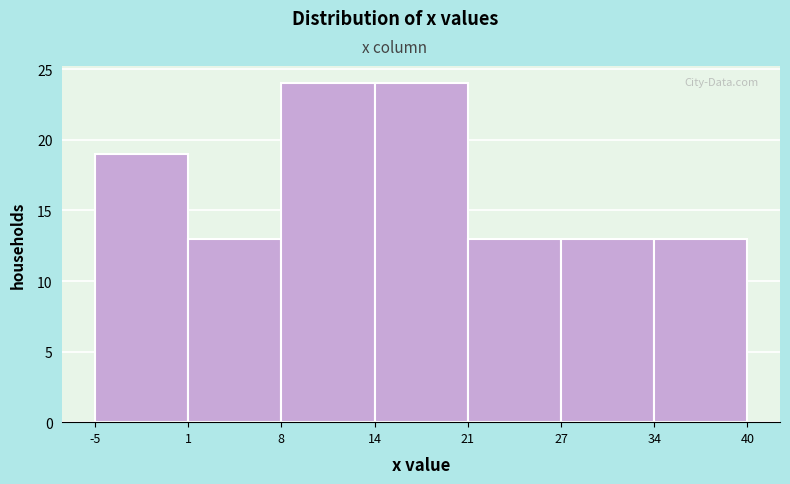

Reading left to right, list every bar in this chart as the range it spans on the x-axis followed by its height. The values are not printed on the chart, so give them approximately, as read against the axis.

-5 to 1: 19
1 to 8: 13
8 to 14: 24
14 to 21: 24
21 to 27: 13
27 to 34: 13
34 to 40: 13